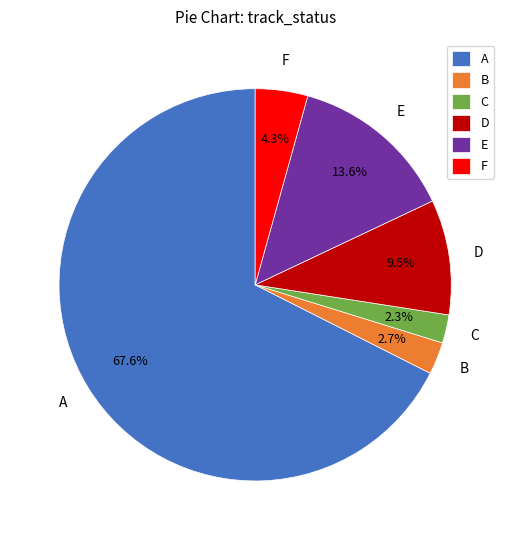

What is the largest slice in the pie chart?

A